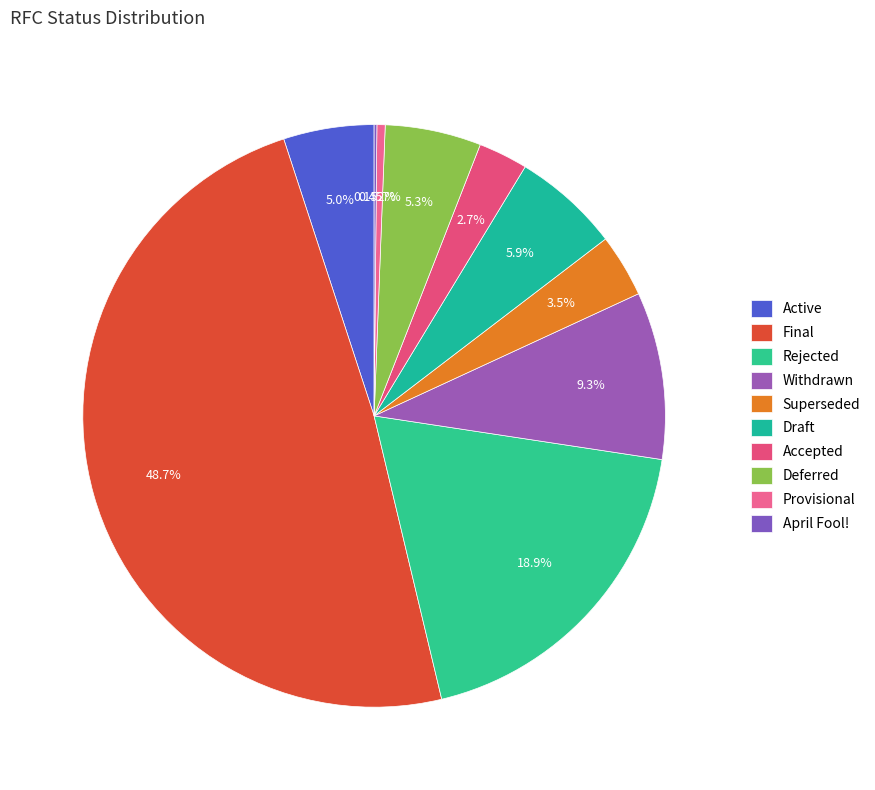

Count the number of slices in the pie.

10